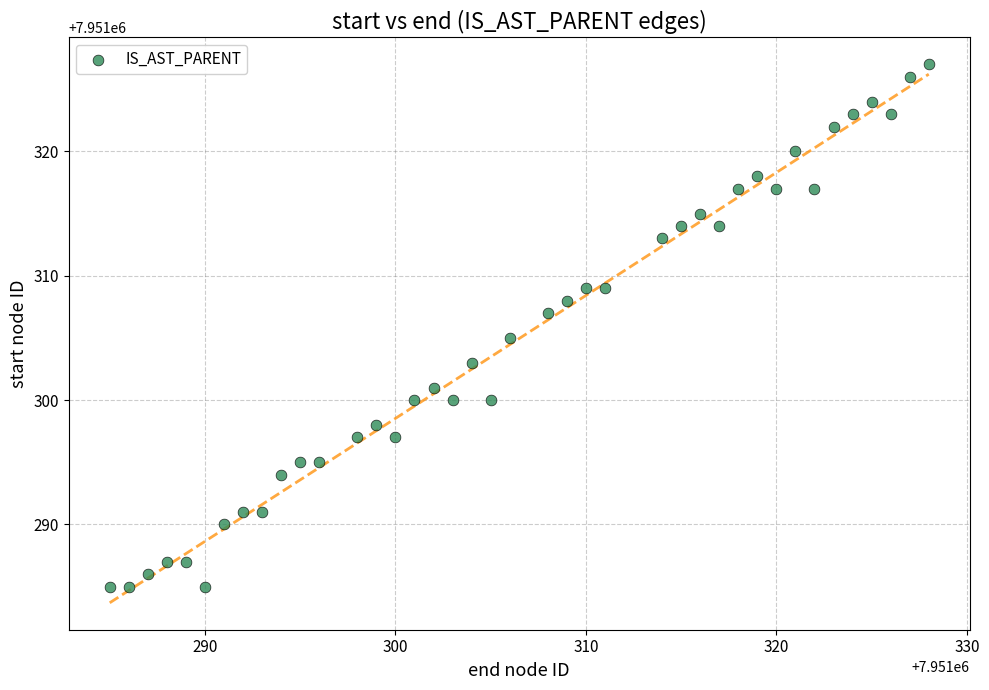

What is the range of X values (max minus min)?

43